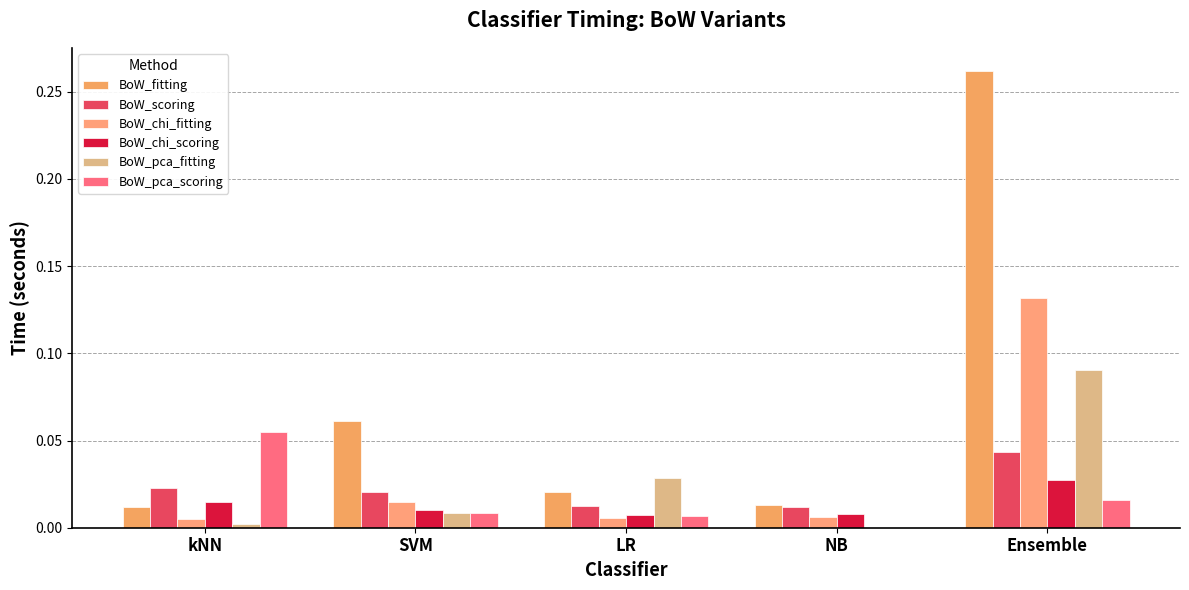

Which has a higher value, kNN or SVM?

SVM